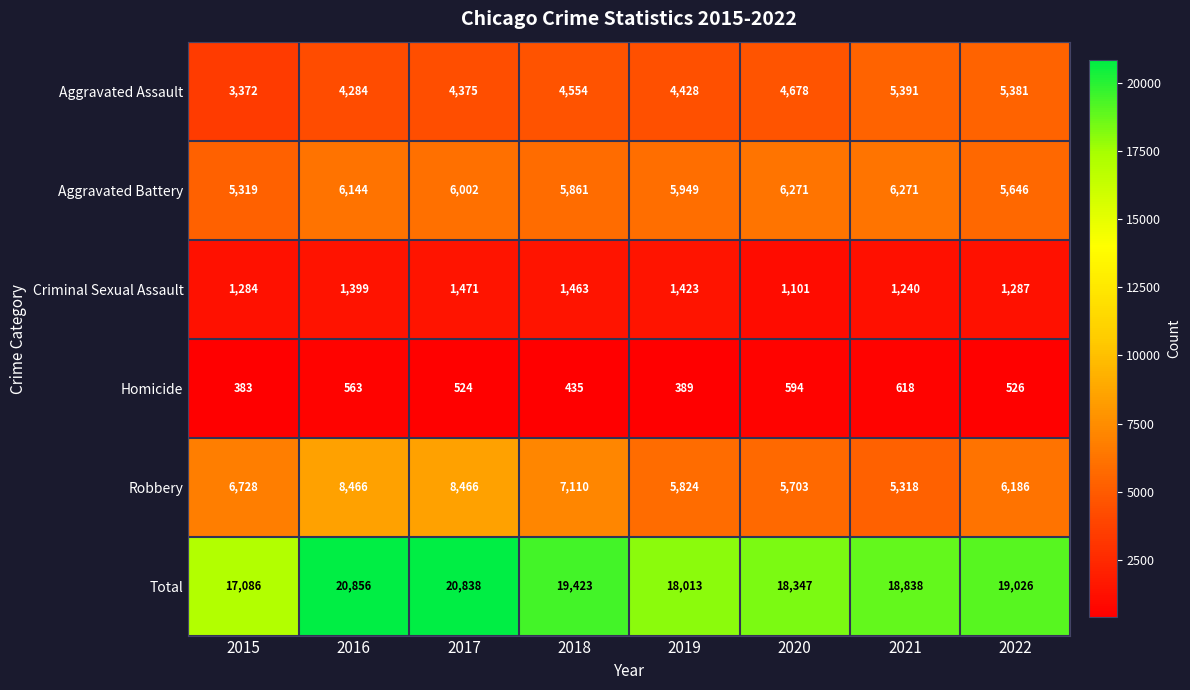

What is the sum of the Criminal Sexual Assault values at 2019 and 2016?

2822